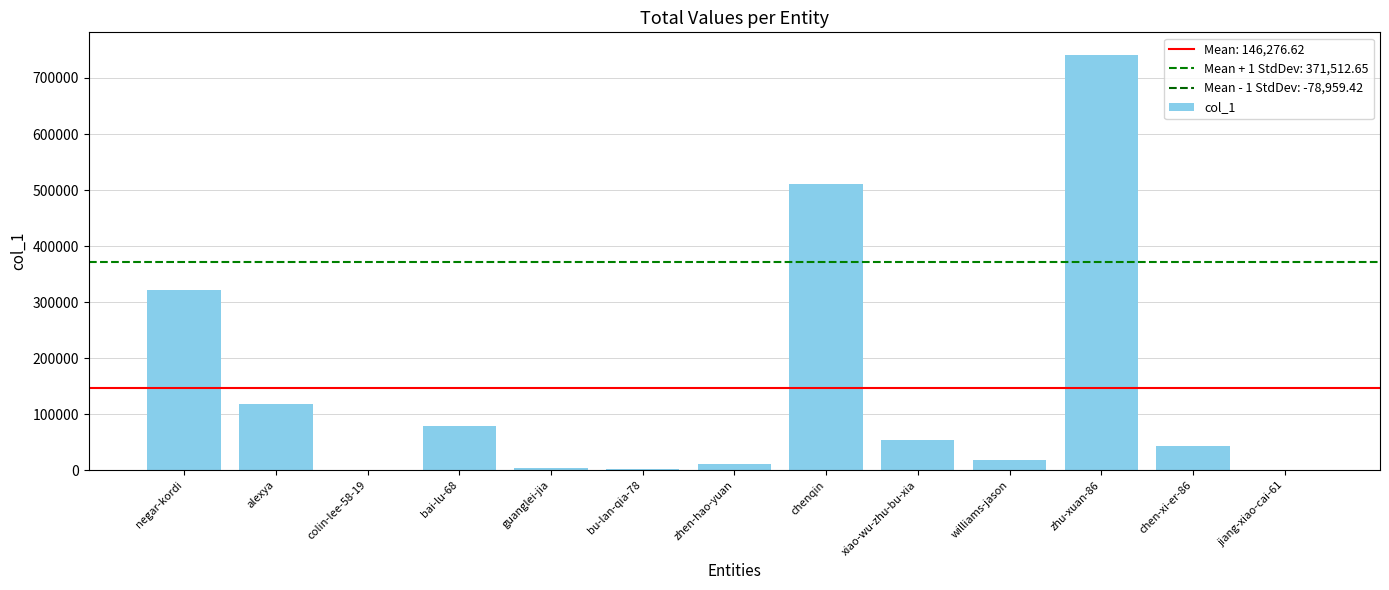

What position from the left is zhu-xuan-86?

11